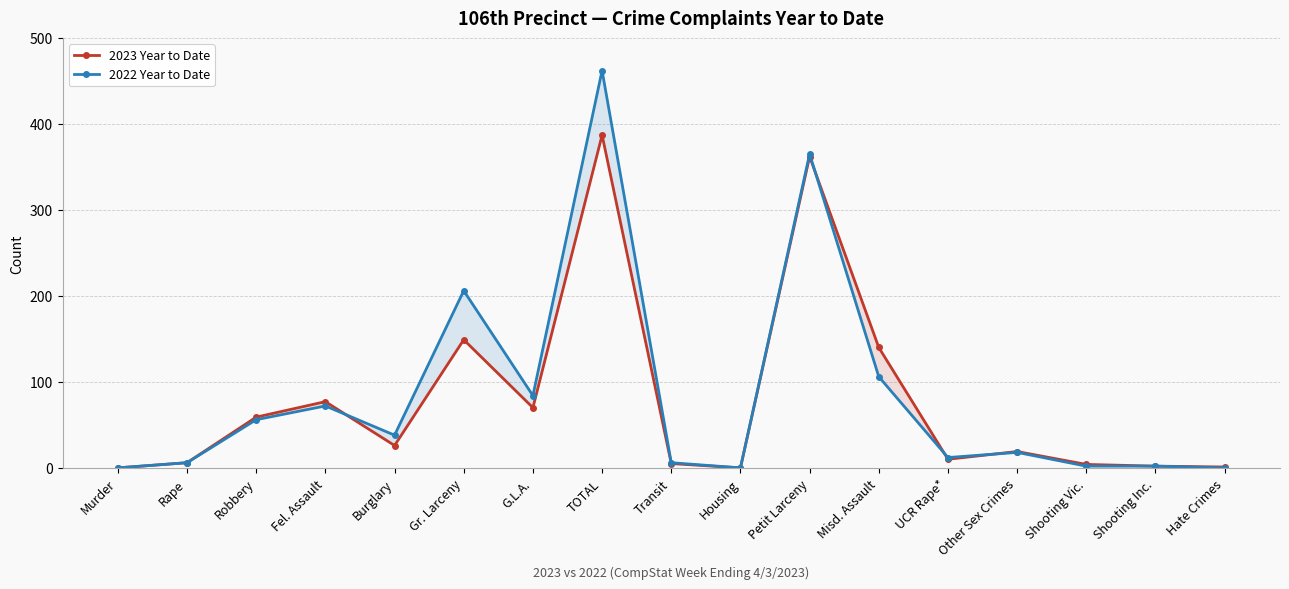

List the labels in order of 2022 Year to Date value, smallest first.

Murder, Housing, Hate Crimes, Shooting Vic., Shooting Inc., Rape, Transit, UCR Rape*, Other Sex Crimes, Burglary, Robbery, Fel. Assault, G.L.A., Misd. Assault, Gr. Larceny, Petit Larceny, TOTAL